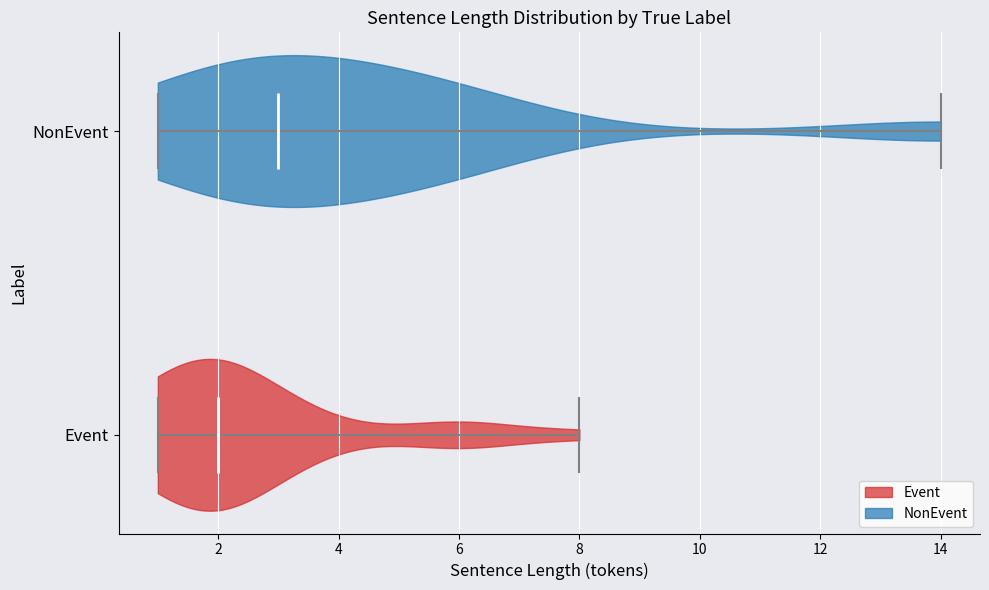

Reading bottom to top, read every violin against the x-axis: where its median line is, and the lowest and highest points it reaches. The values are not printed on the chart, so give them approximately, as read against the axis.

Event: median line 2, lowest point 1, highest point 8
NonEvent: median line 3, lowest point 1, highest point 14